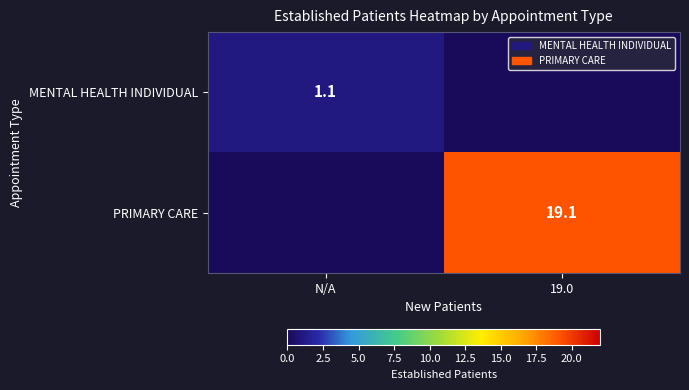

The value of PRIMARY CARE at 19.0 is 5.6. True or false?

False